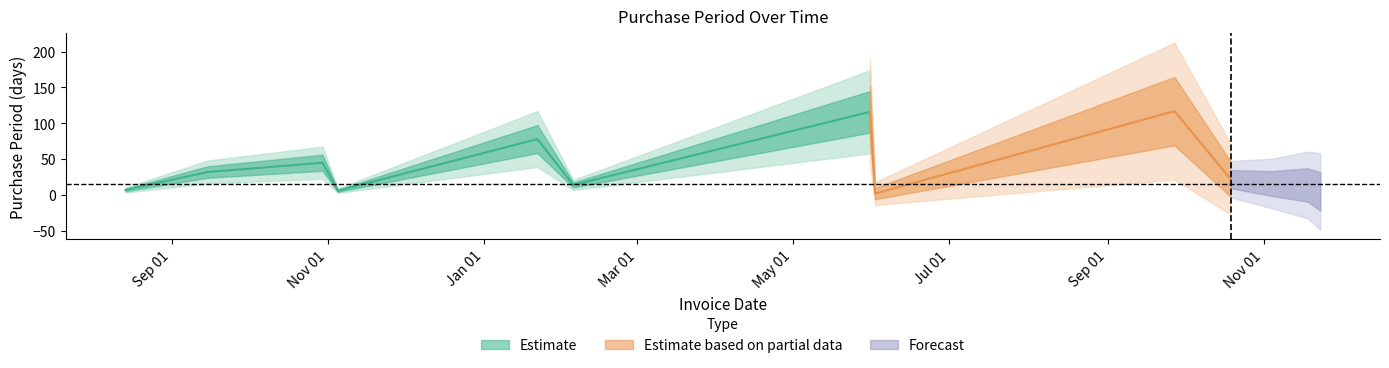

What position from the right is 2016-05-31?

7